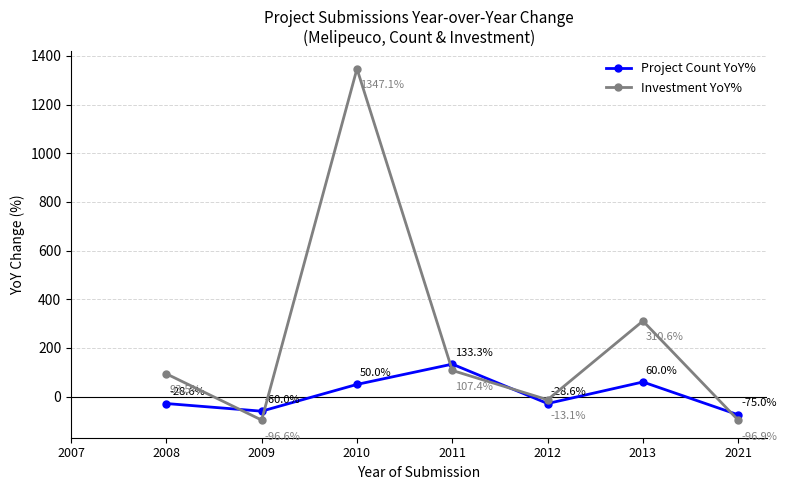

Which series has the largest total across all categories?

Investment YoY%